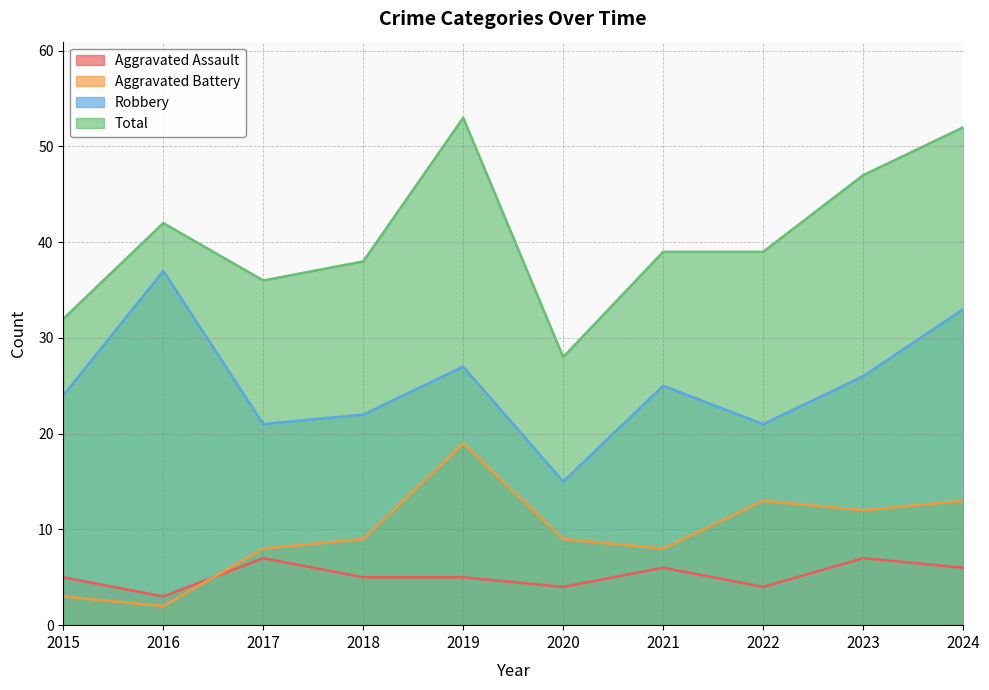

True or false: Aggravated Assault and Total cross at least once.

False